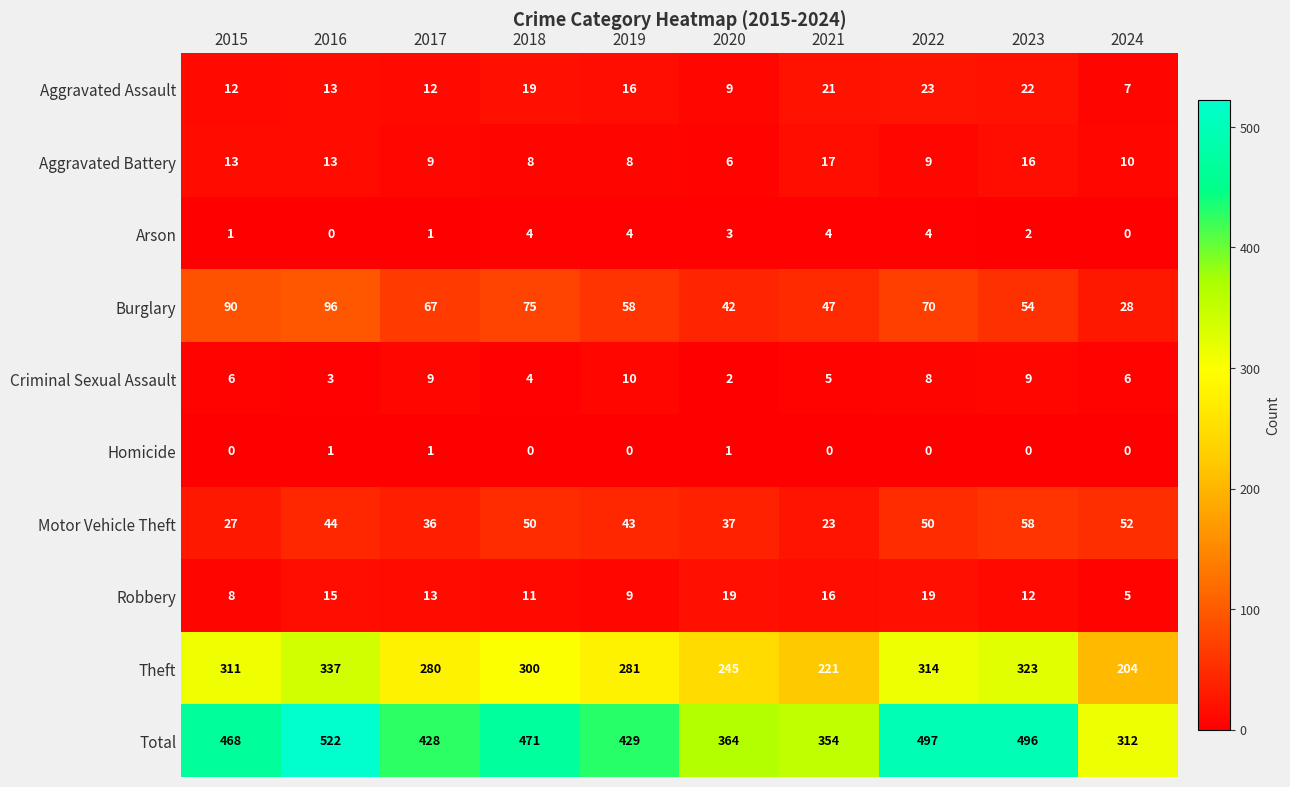

Is it true that Total equals 497 at 2022?

True